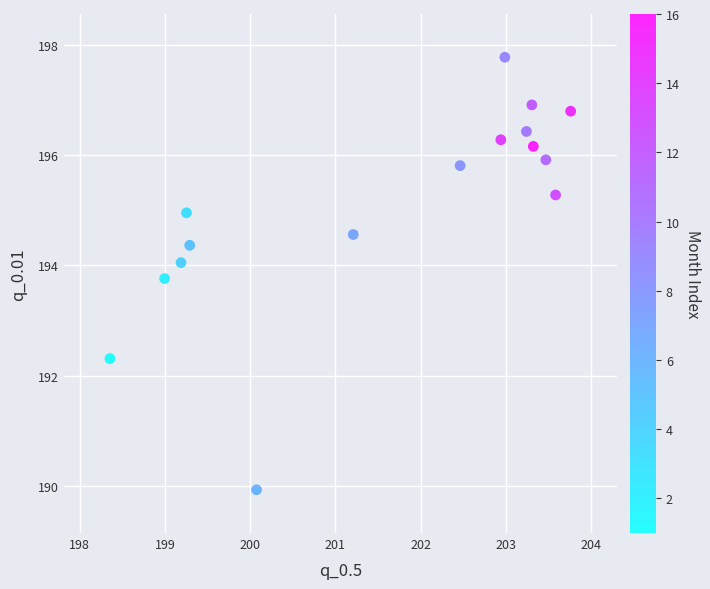

What is the range of X values (max minus min)?

5.4